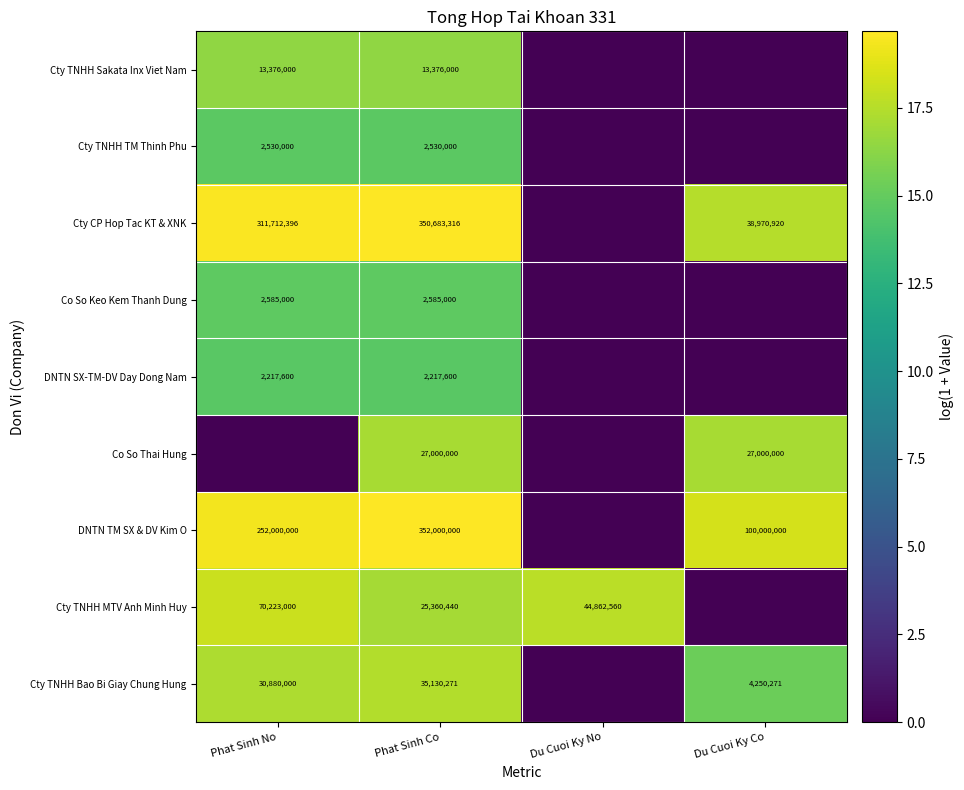

True or false: DNTN SX-TM-DV Day Dong Nam has a value of 2217600 at Phat Sinh Co.

True